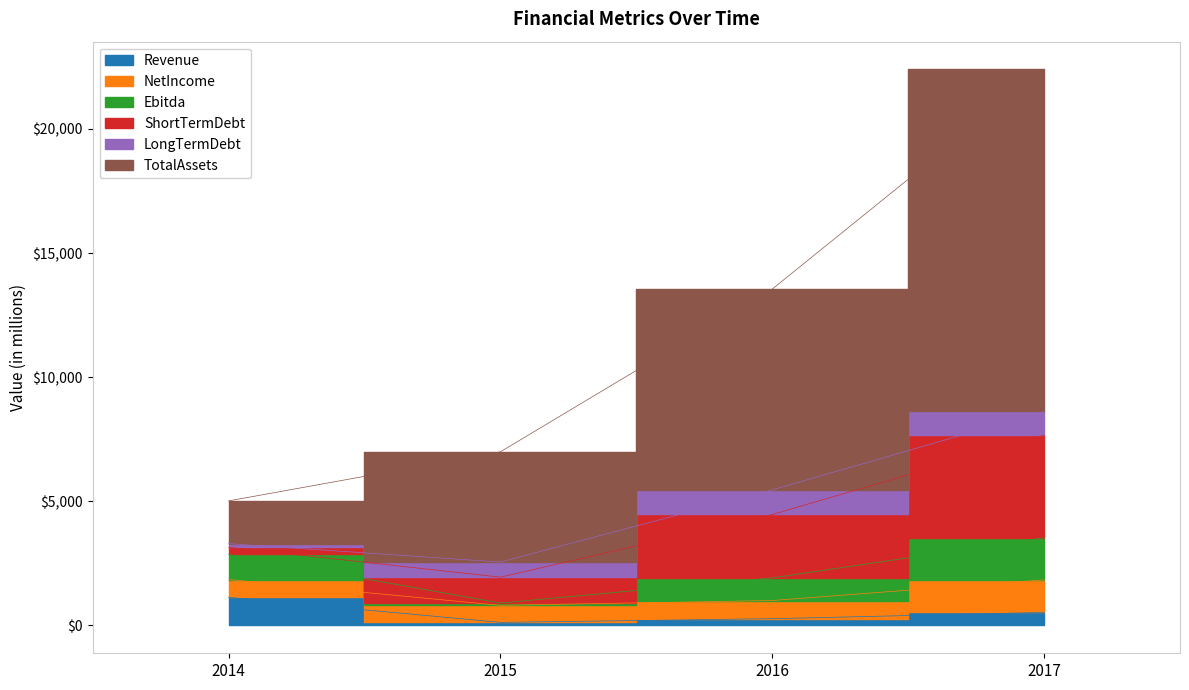

What is the approximate value of TotalAssets at 2016?

8089.0